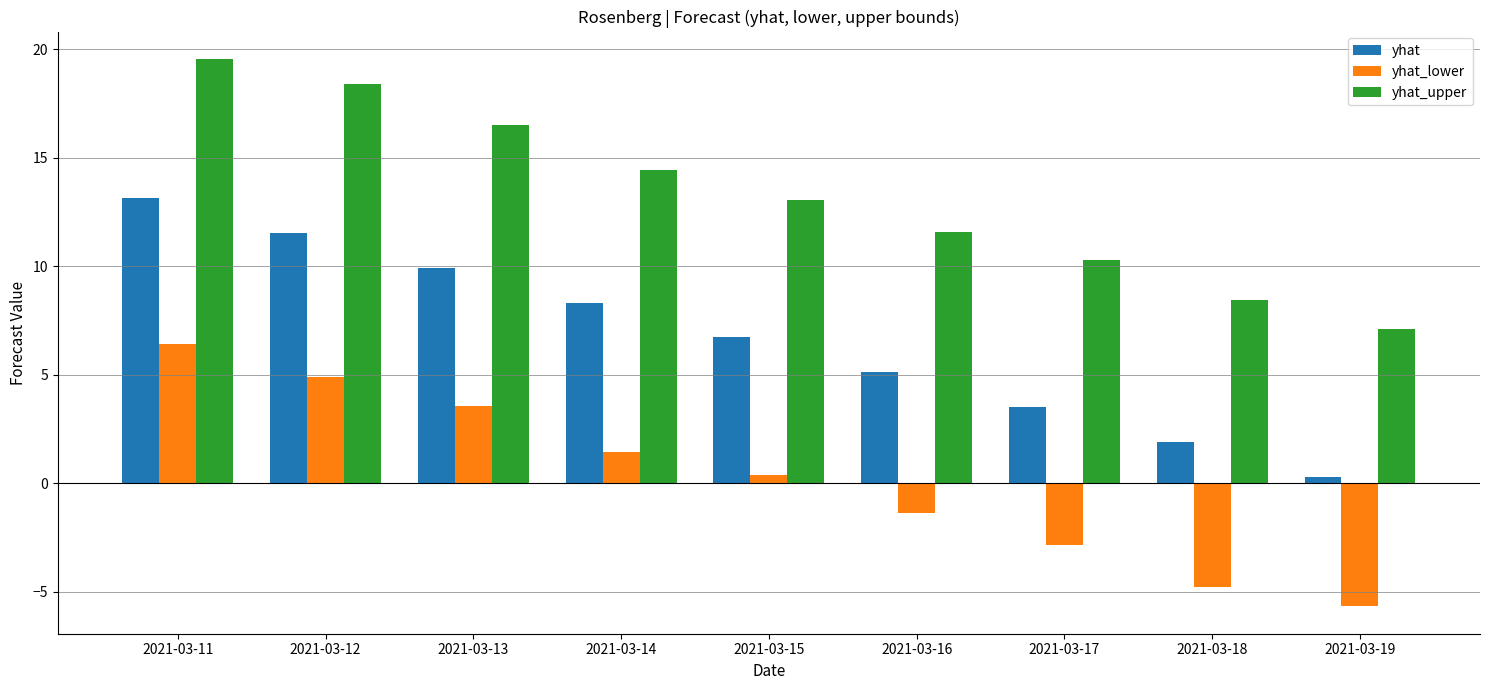

Does the chart contain any negative values?

Yes